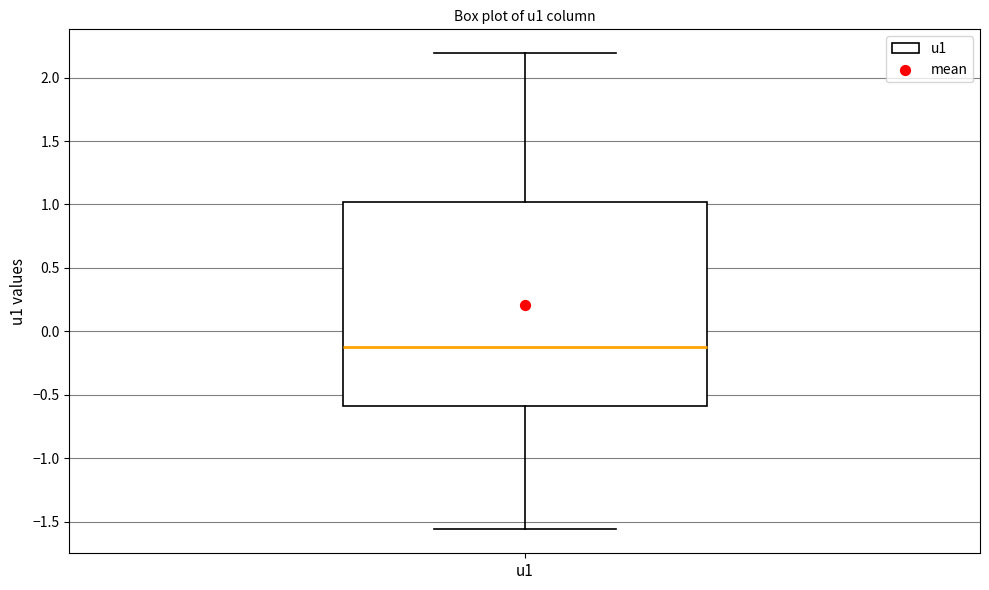

Transcribe this box plot: give where the median line is, the range the box spans, and where the two whiskers end, as read against the y-axis. The values are not printed on the chart, so give them approximately, as read against the axis.

median -0.15, box -0.60 to 1.00, whiskers -1.55 to 2.20